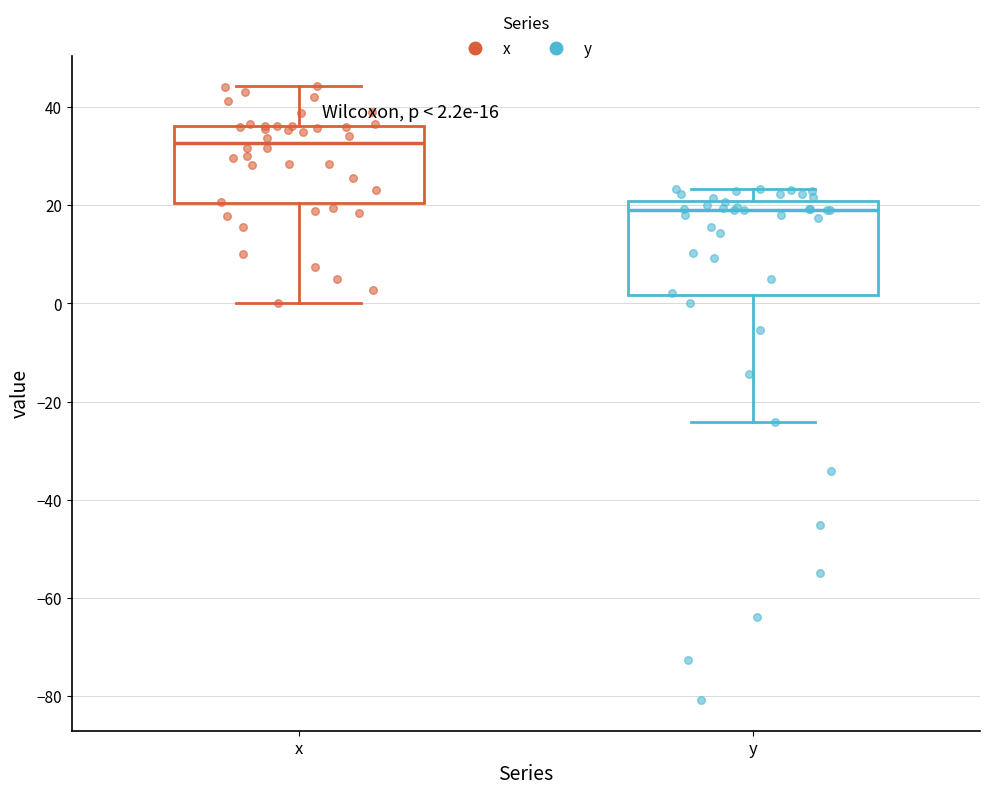

Which box's median line is the highest?

x